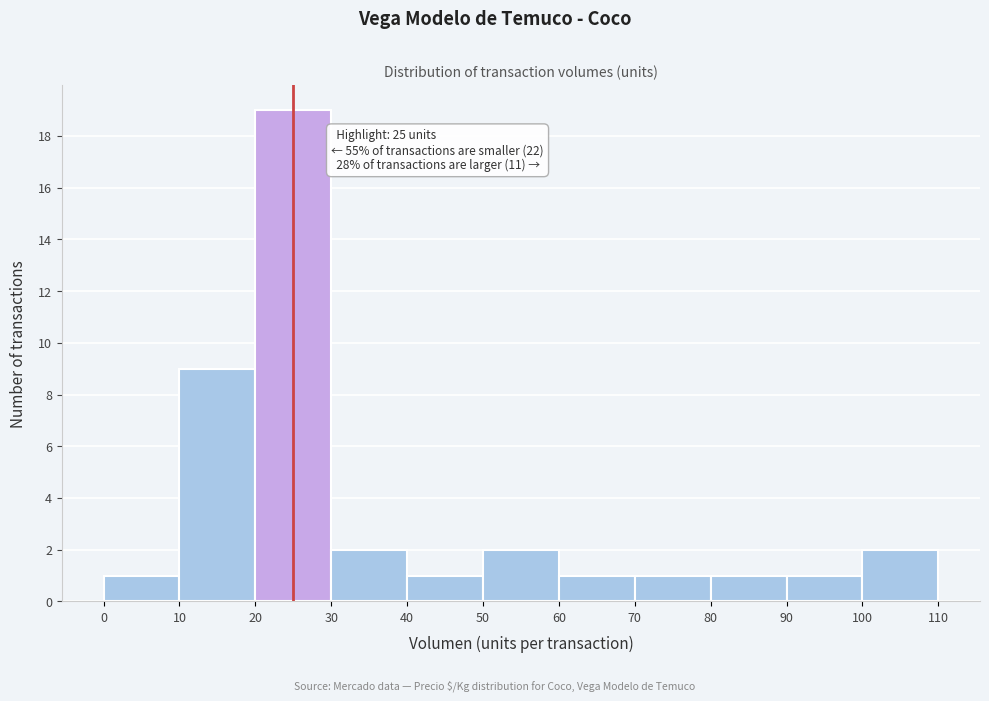

Over which range of the x-axis is the bar tallest?

20 to 30